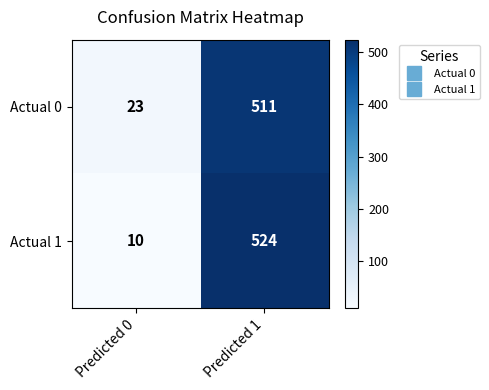

At which label does Actual 0 reach its peak?

Predicted 1